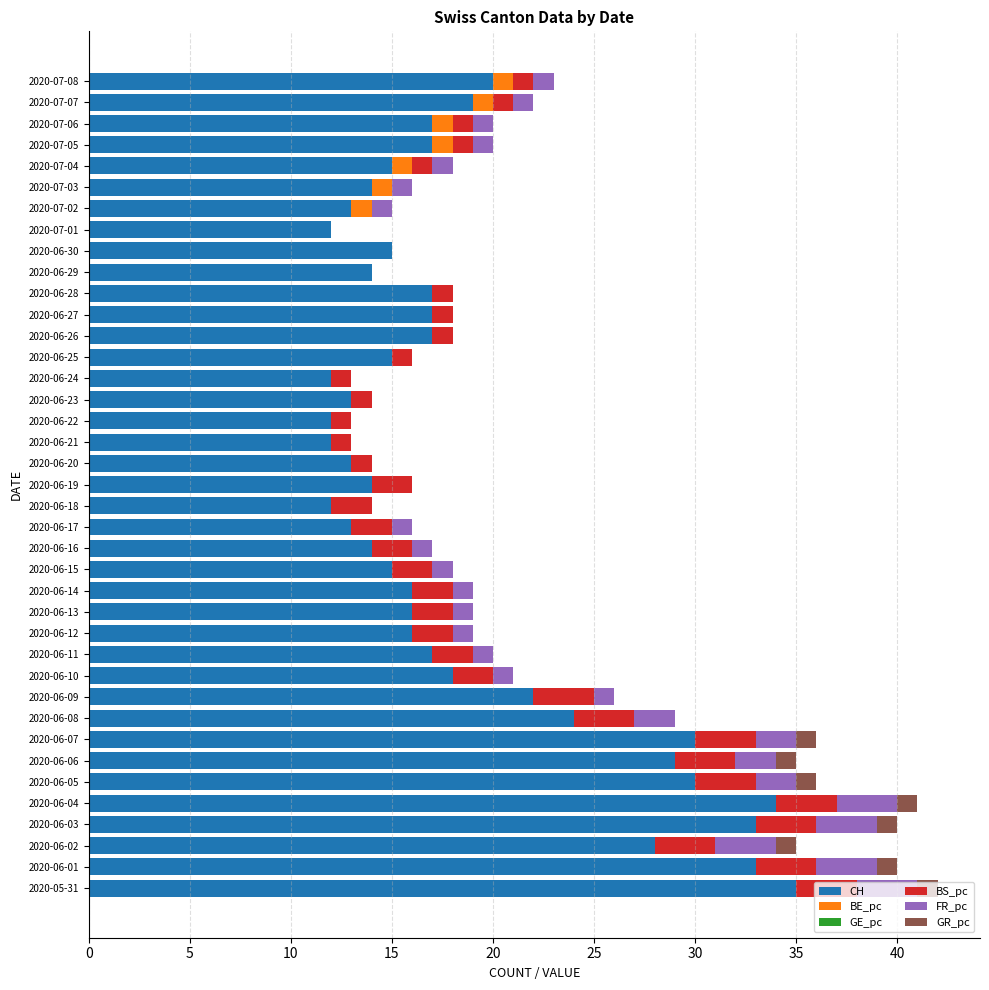

At which label does CH reach its peak?

2020-05-31